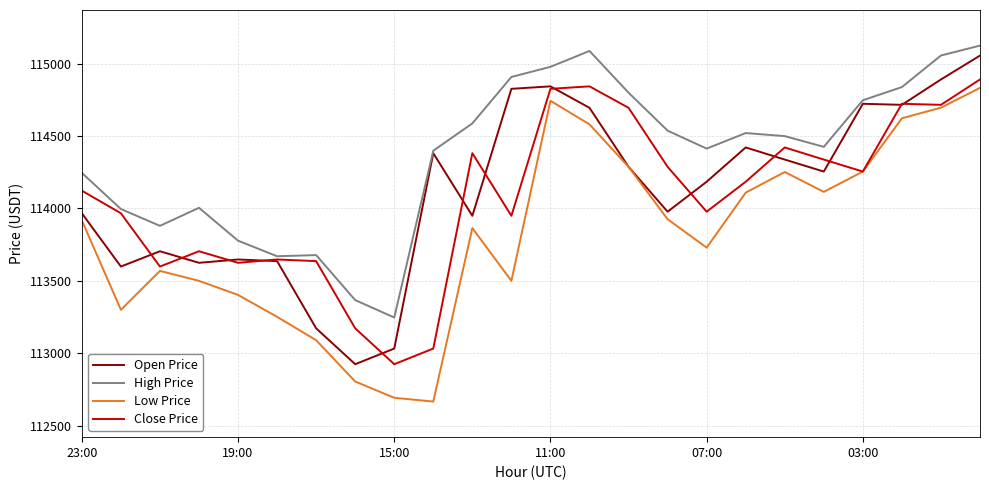

In Close Price, how many points are higher than both neighbors (excluding endpoints)?

6